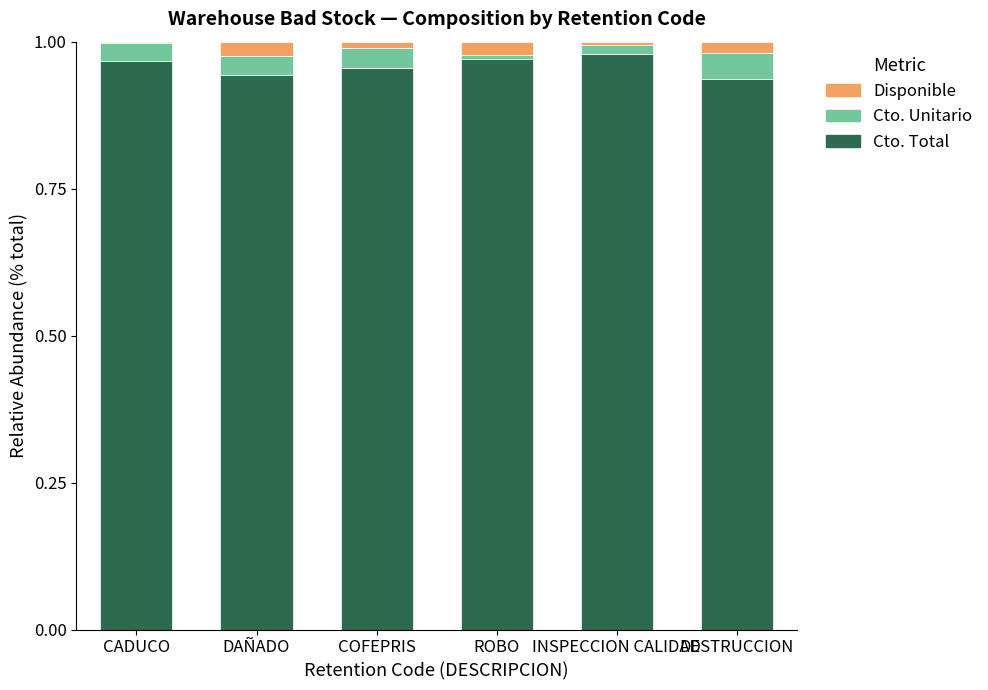

The value of Cto. Total at CADUCO is 1.6. True or false?

False